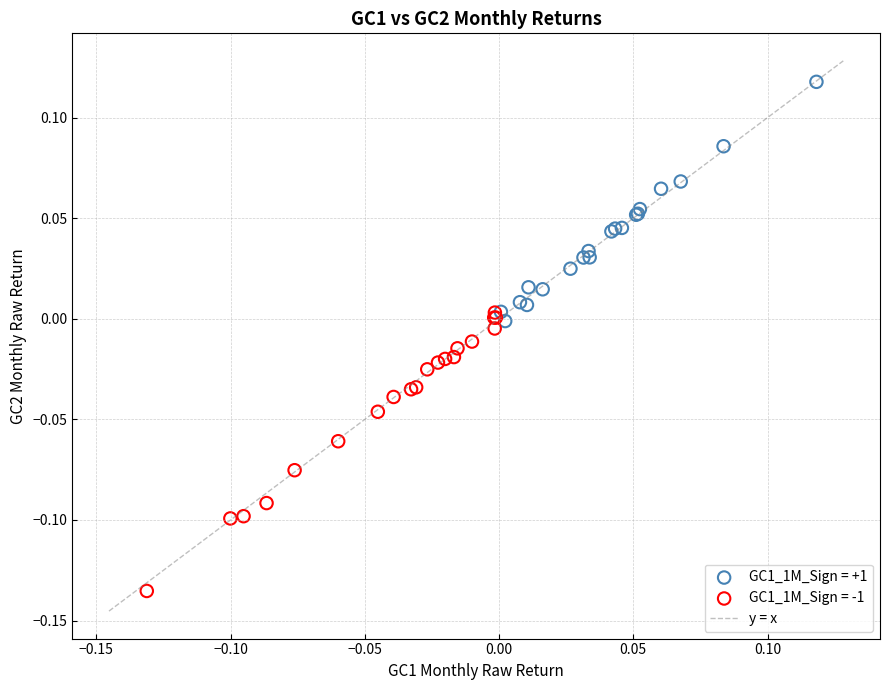

Which series reaches the minimum Y coordinate?

GC1_1M_Sign = -1